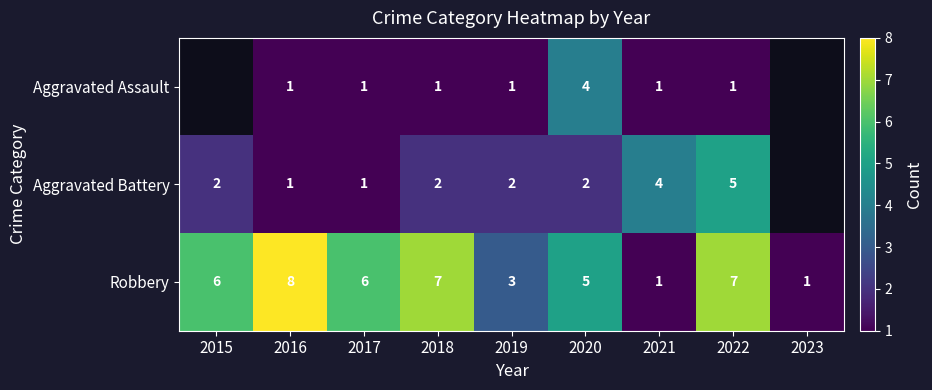

True or false: Aggravated Assault has a value of 1 at 2017.

True